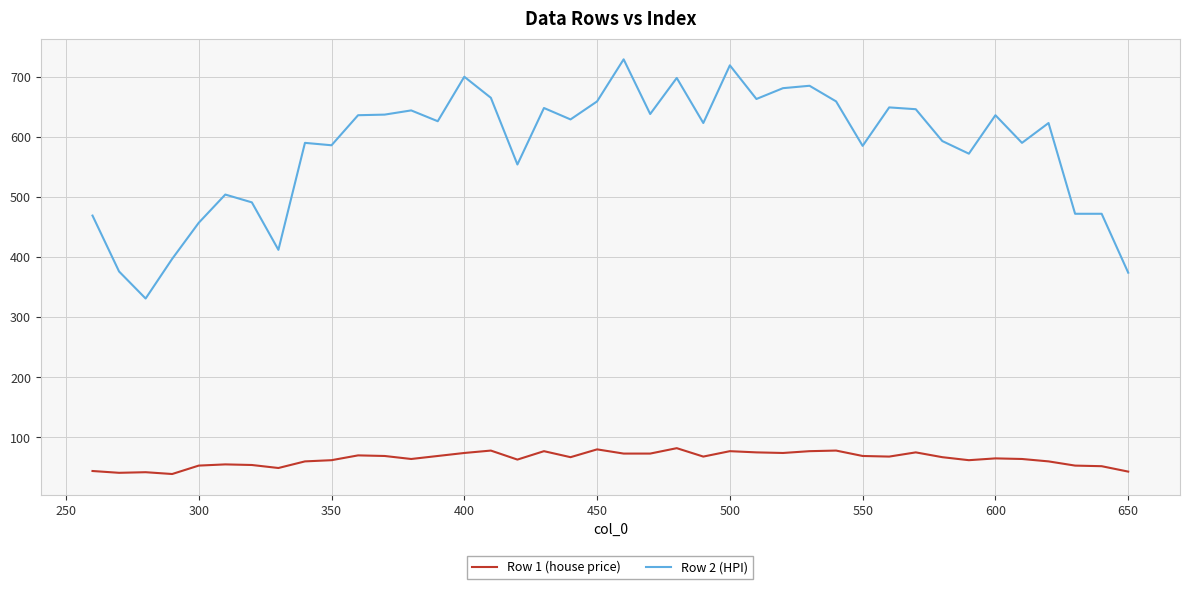

What is the difference between the maximum and minimum values in the Row 1 (house price) series?

43